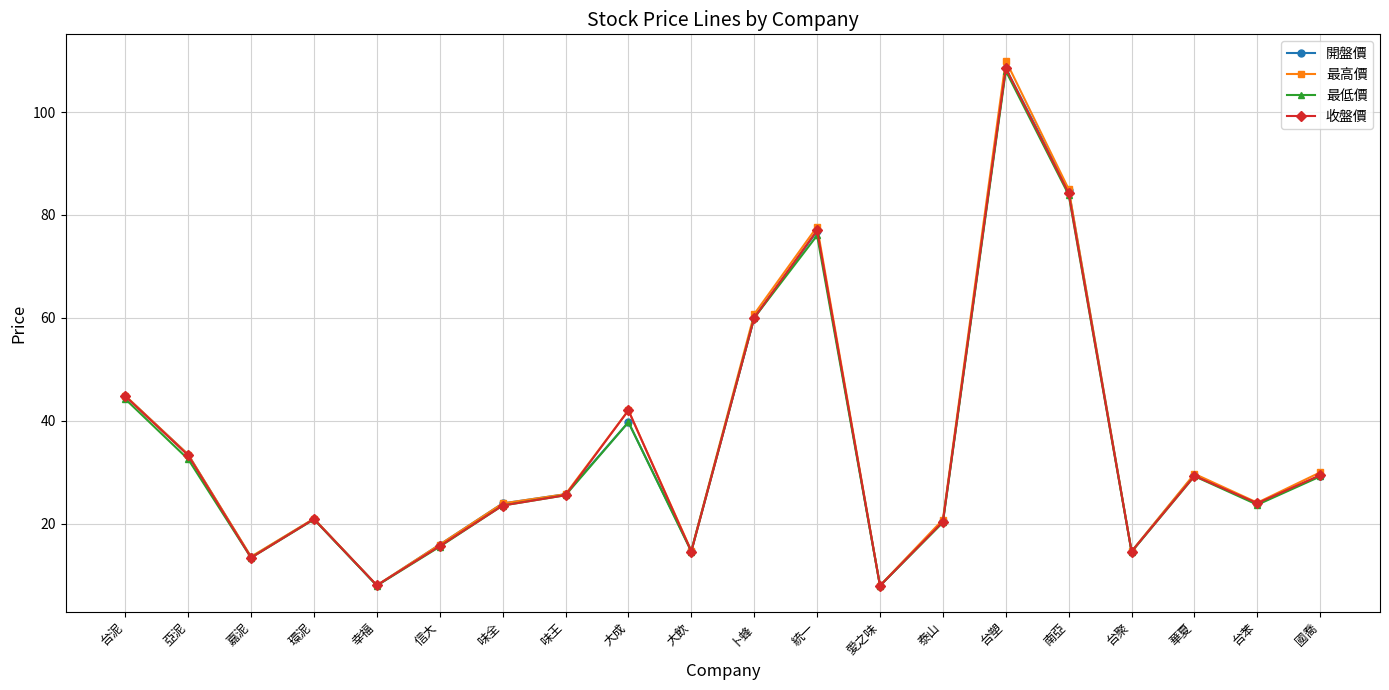

Which category has the highest value across all series?

台塑